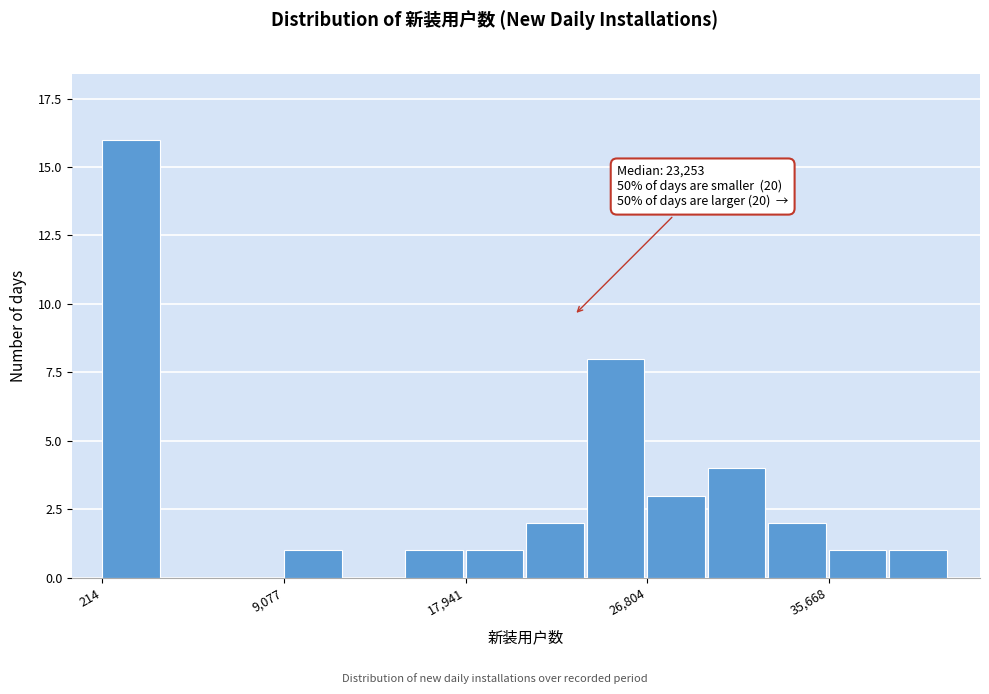

Read against the x-axis, roughly where is the centre of the tallest bar?

2000